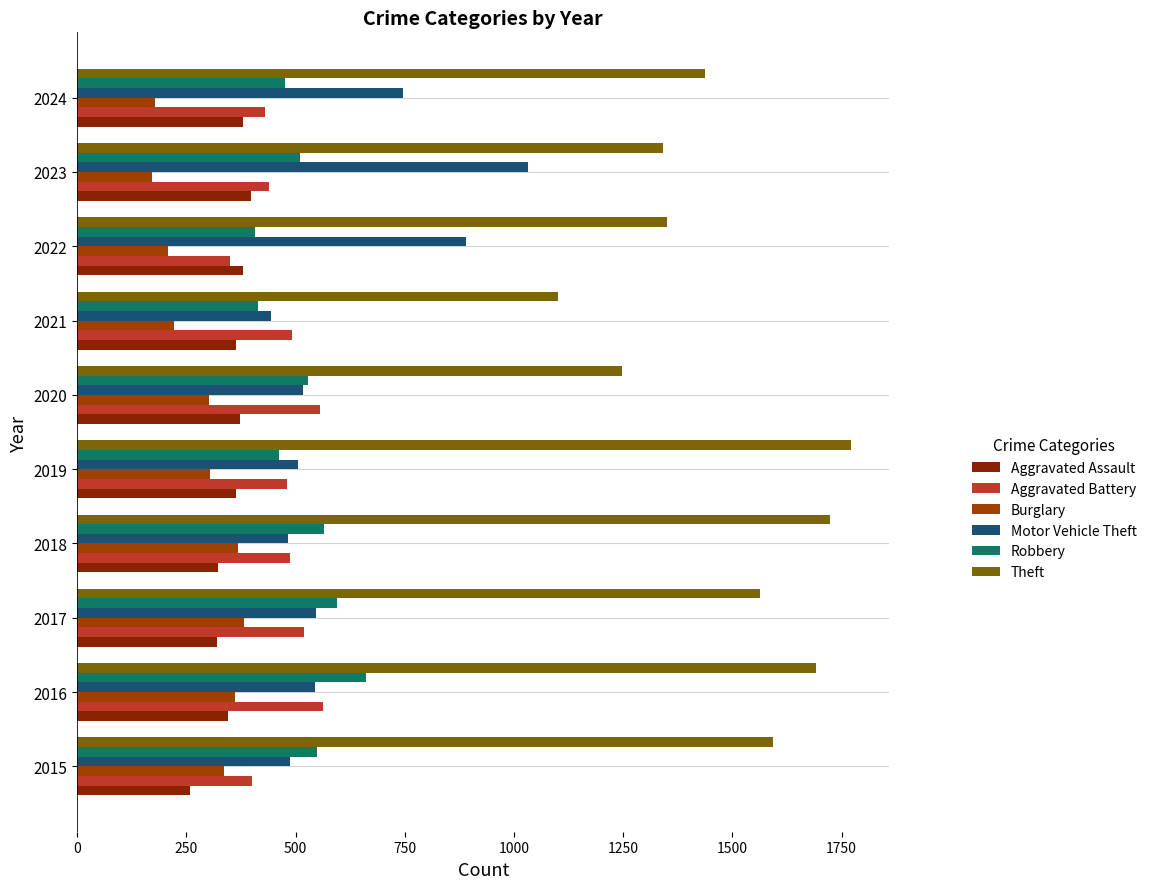

Which series has the largest total across all categories?

Theft